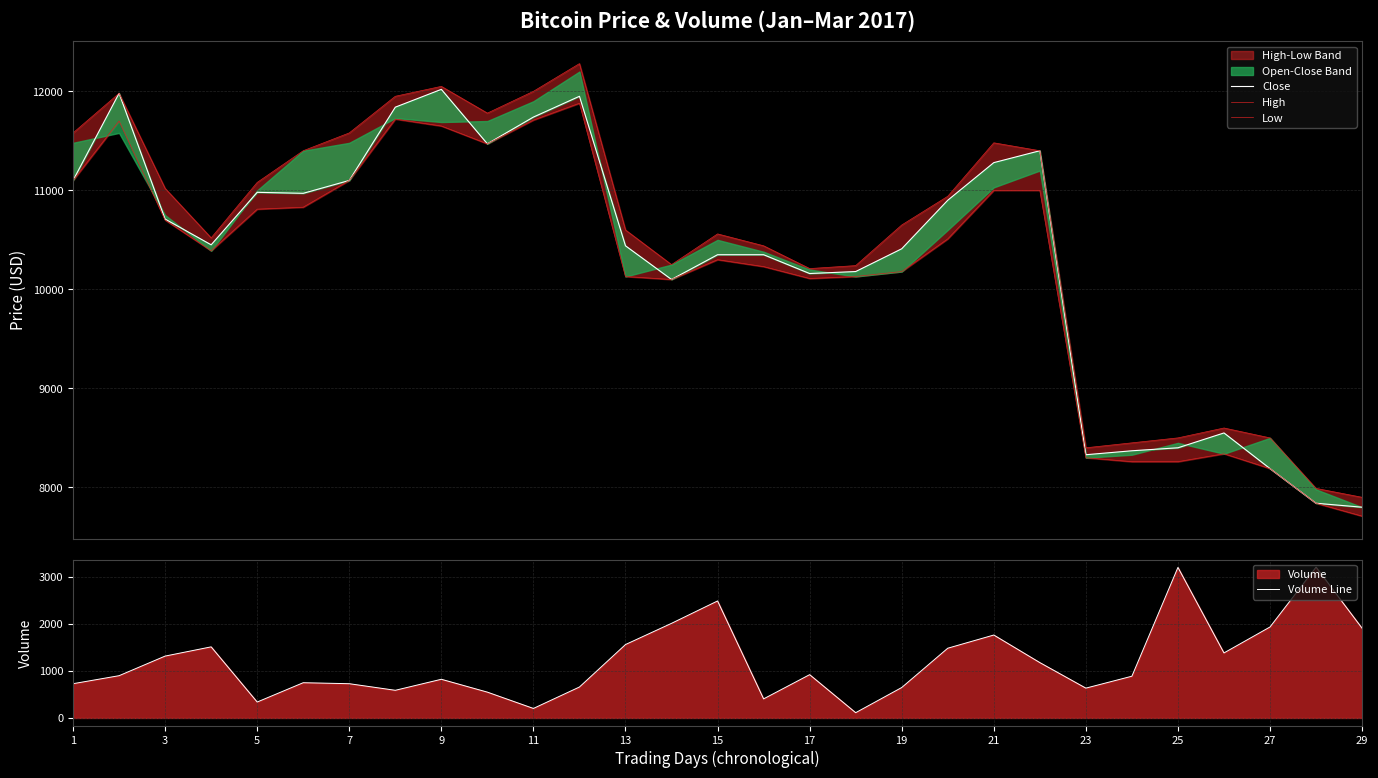

The value of Volume Line at 17 is 919. True or false?

True